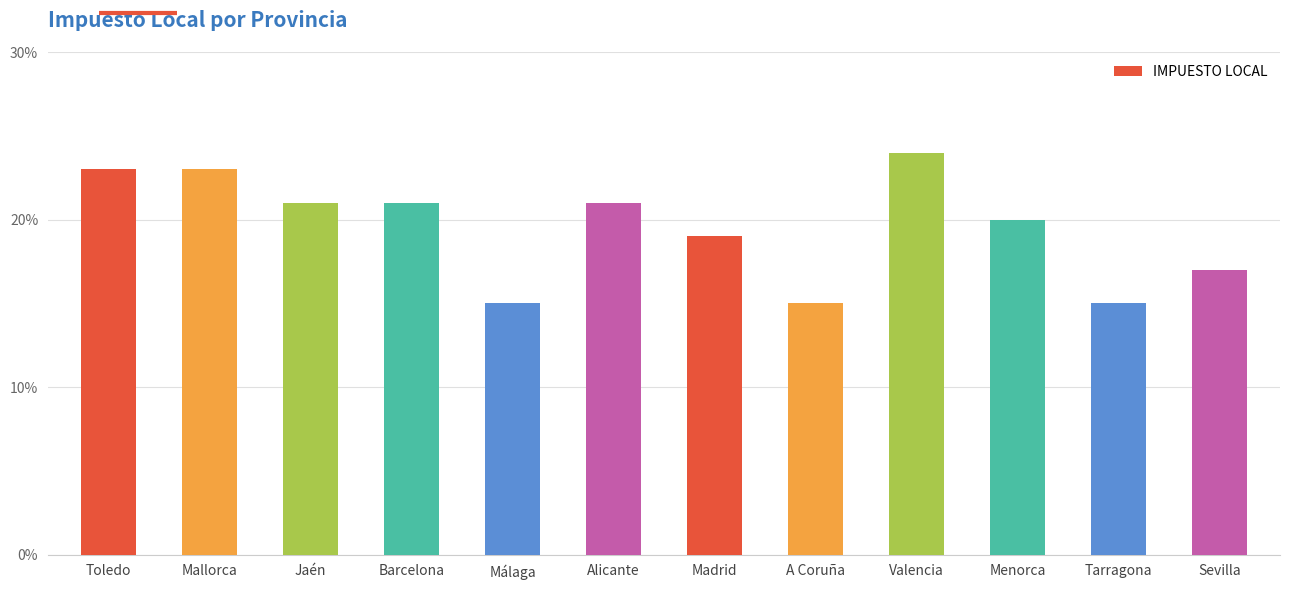

Are the bars horizontal?

No